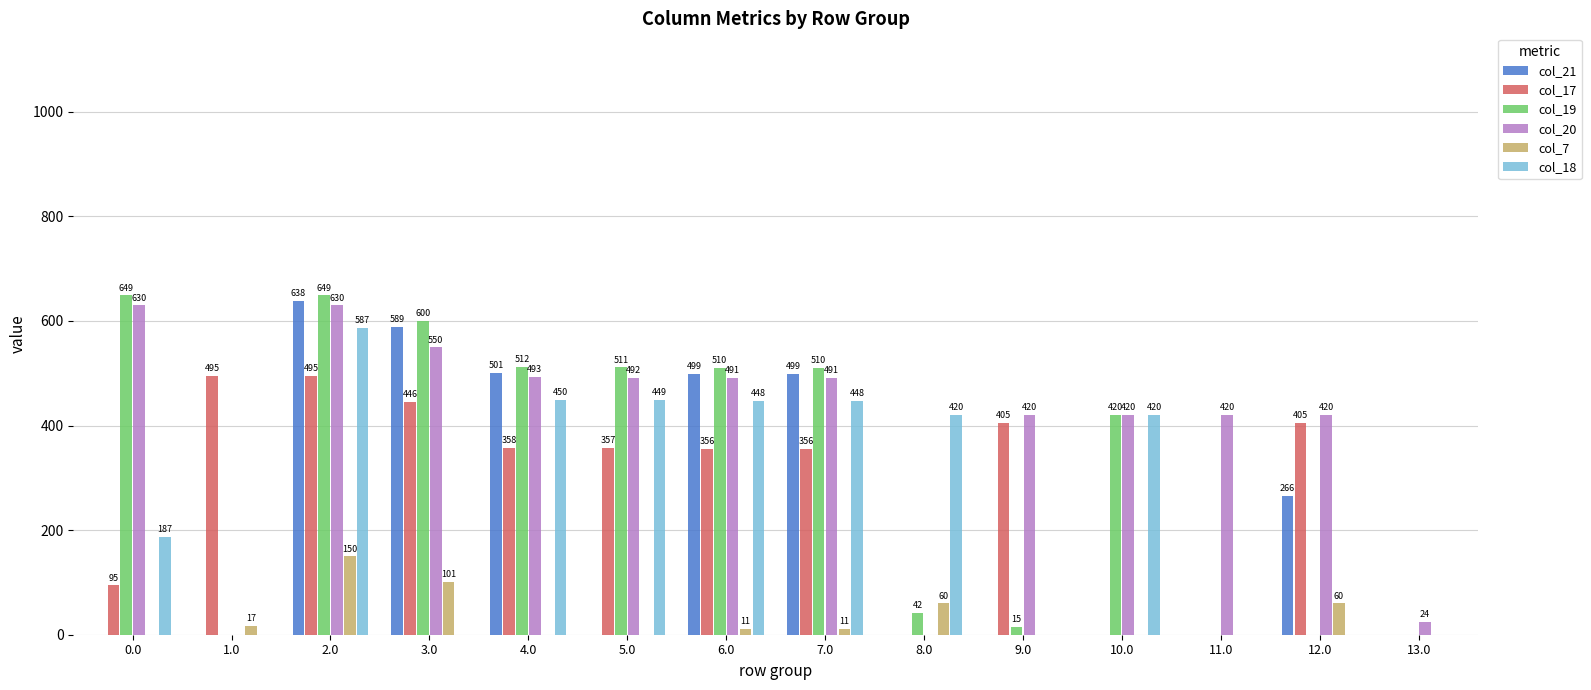

The value of col_19 at 13.0 is 418.8. True or false?

False